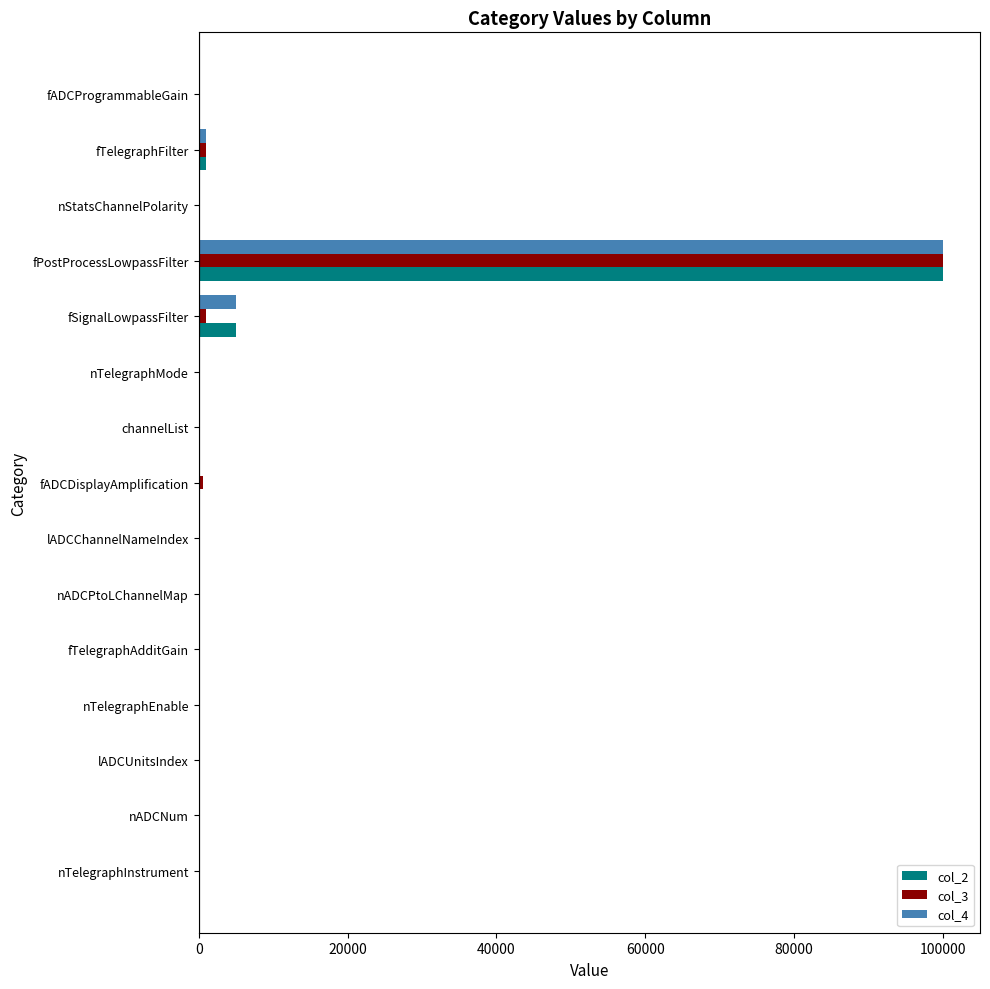

Count the number of categories in the chart.

15